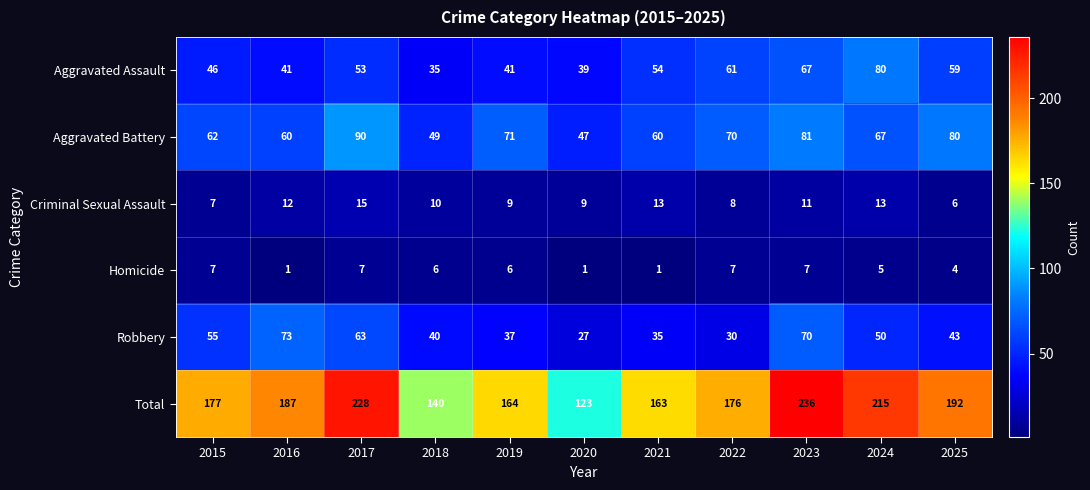

The Robbery series shows 43 at 2025. True or false?

True